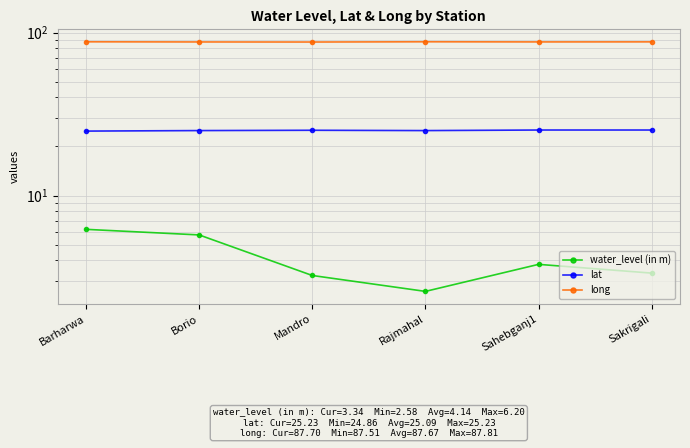

Is the value of long at Rajmahal greater than the value of lat at Sakrigali?

Yes